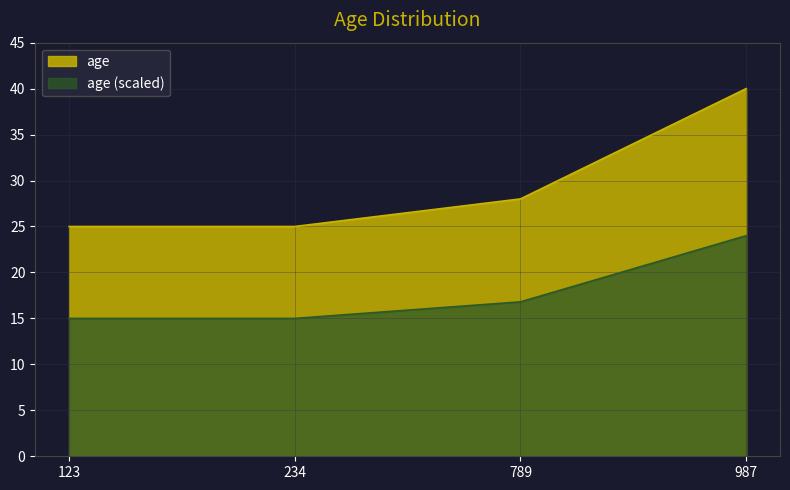

Which label corresponds to the smallest value in the chart?

123